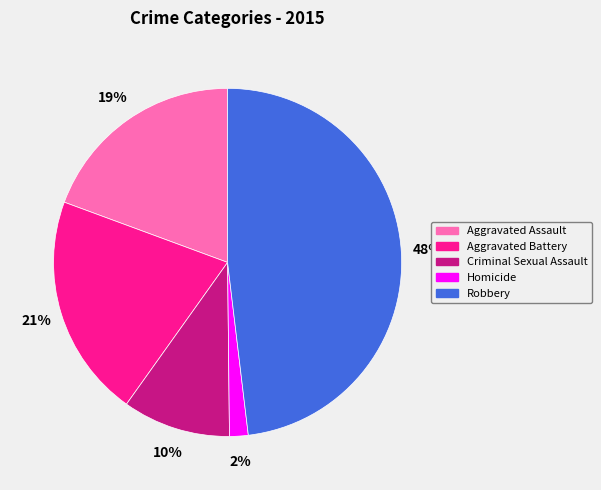

To the nearest percent, what is the difference between the Homicide and Robbery slice percentages?

46%